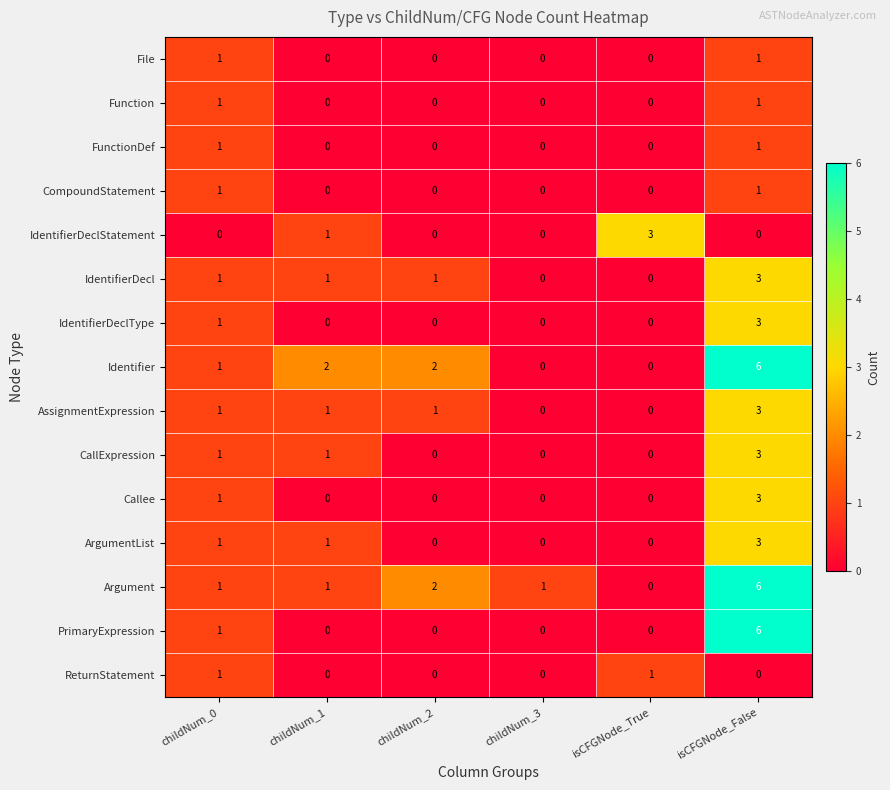

What is the sum of all IdentifierDeclType values?

4